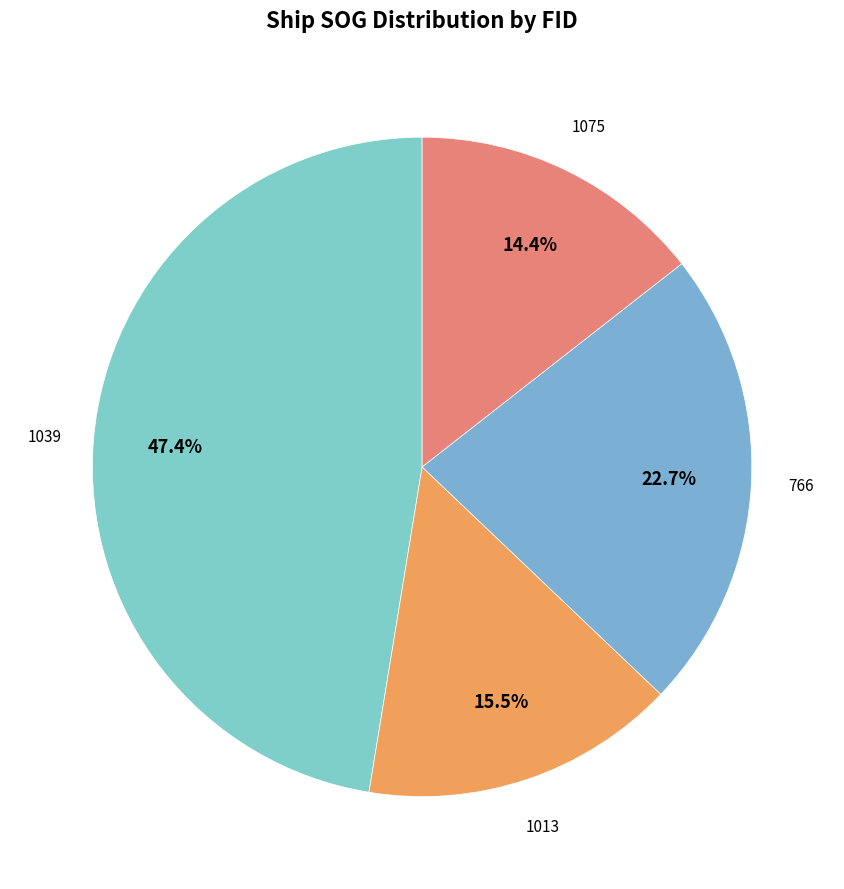

Count the number of slices in the pie.

4